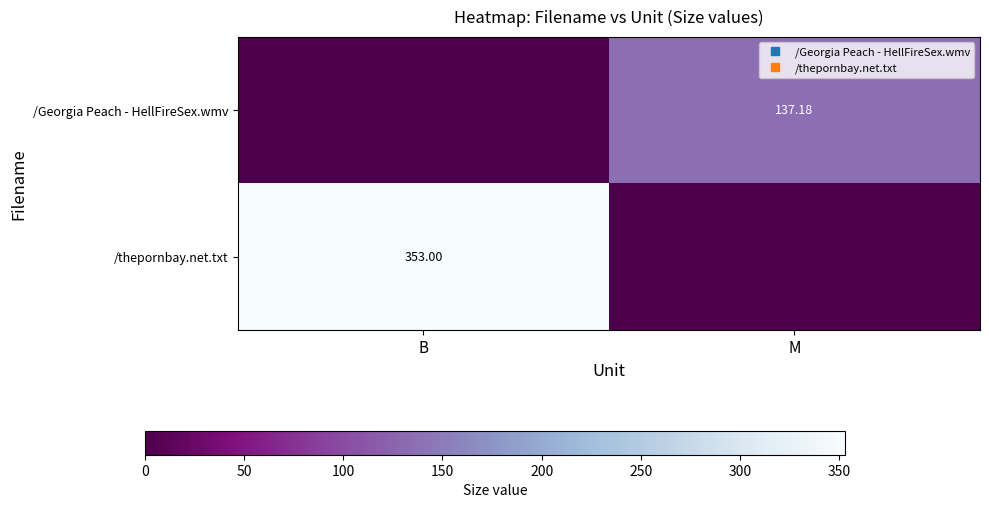

Which category has the highest value across all series?

B